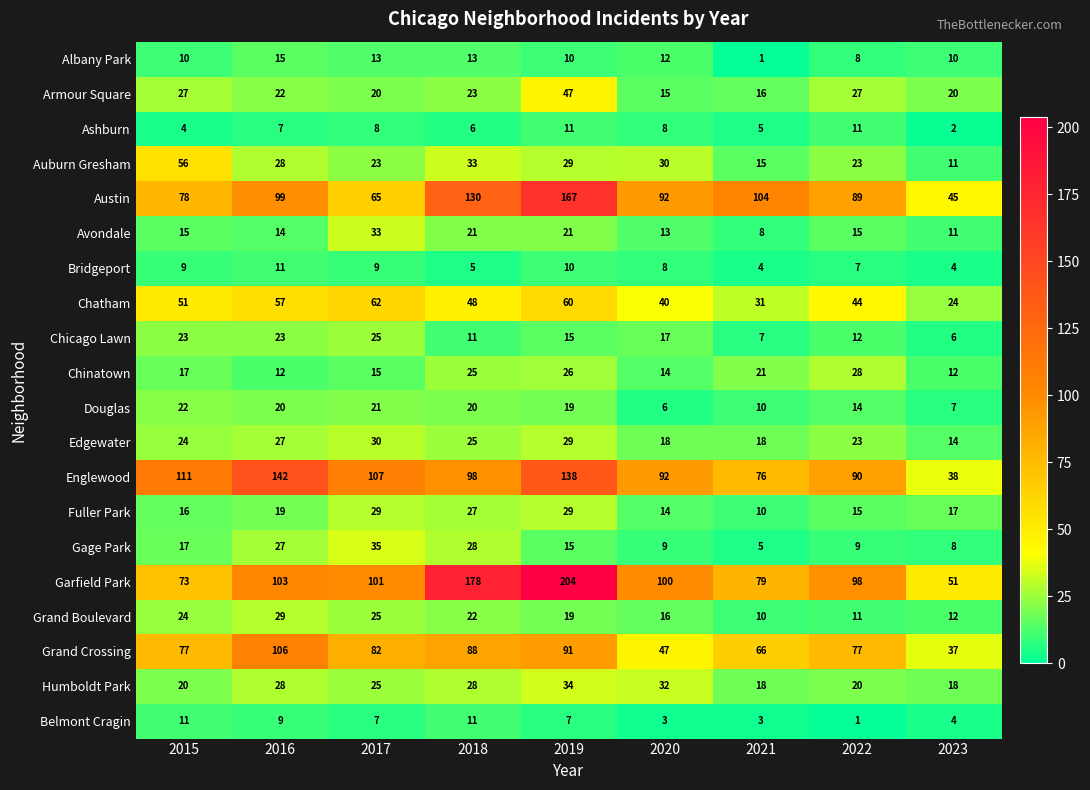

What is the difference between the maximum and minimum values in the Ashburn series?

9